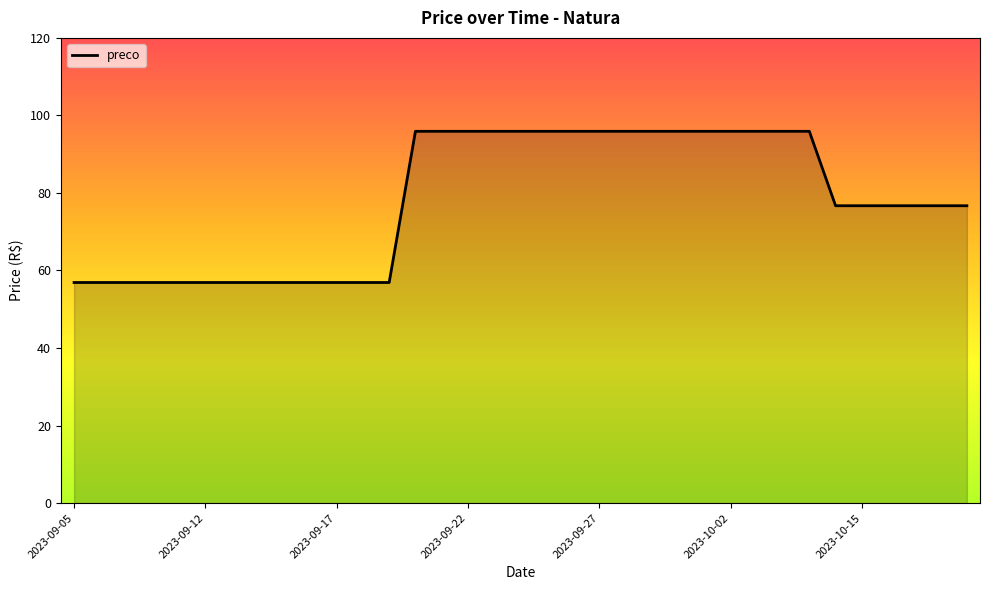

What is the maximum value shown in the chart?

95.9